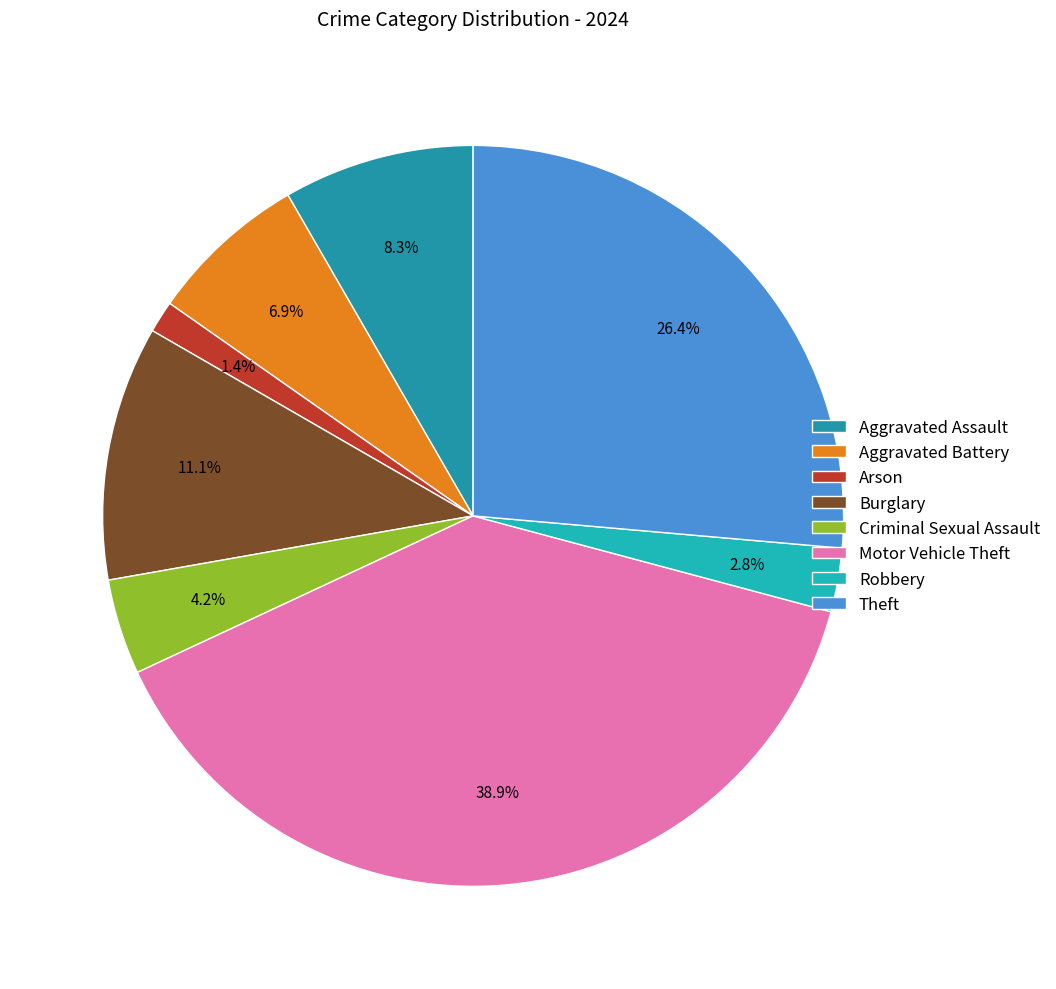

How many slices are in this pie chart?

8